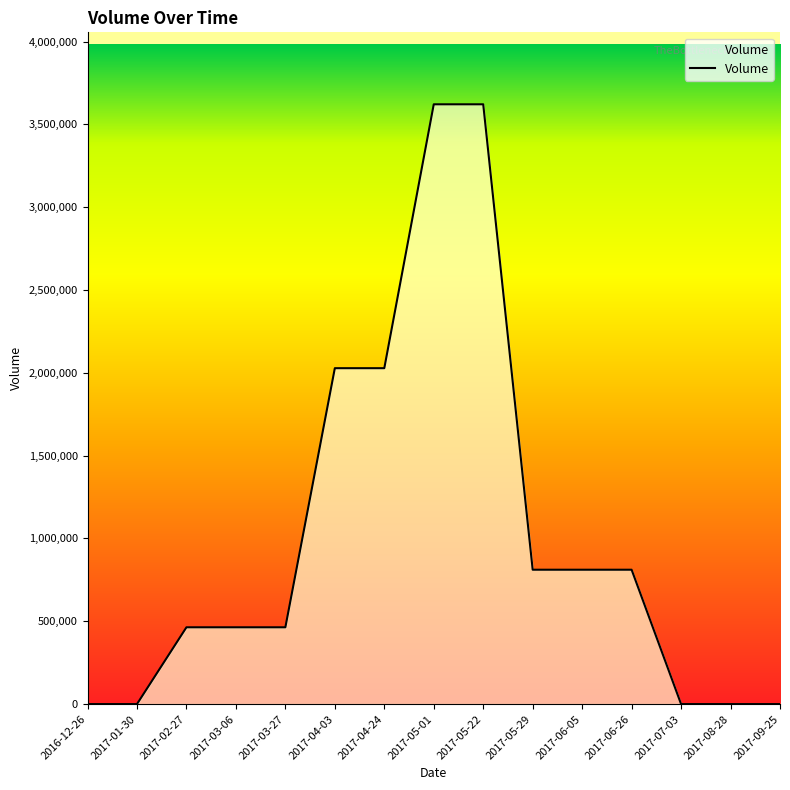

The value at 2017-09-25 is -1934866. True or false?

False